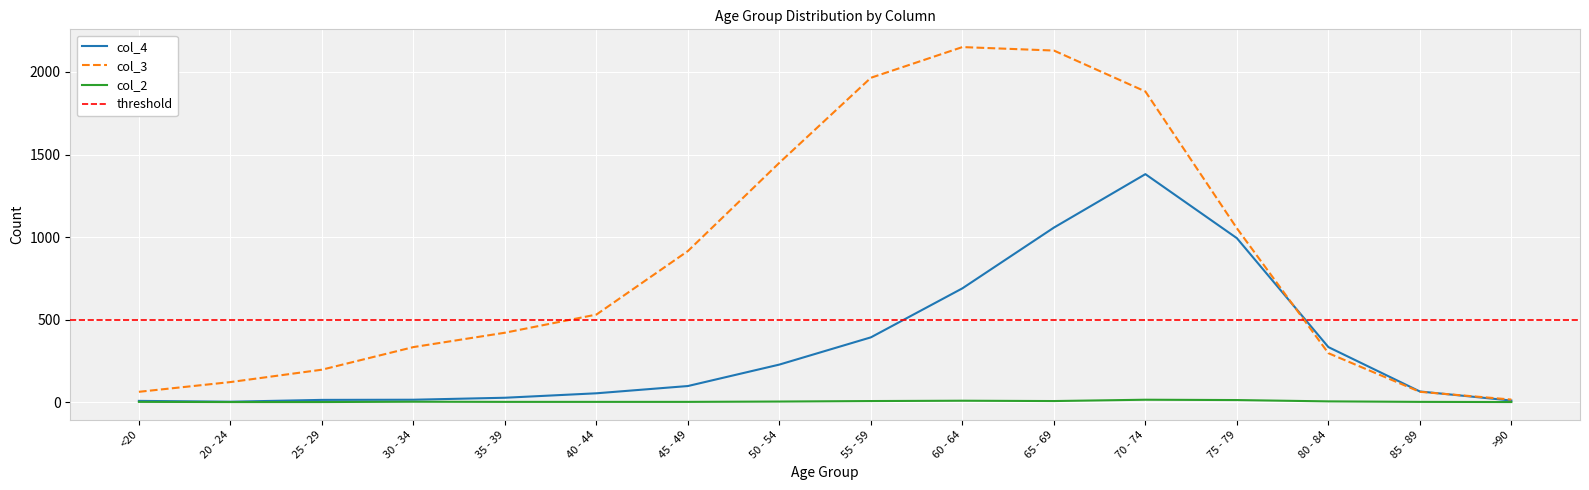

How many times do col_3 and col_4 cross each other?

2